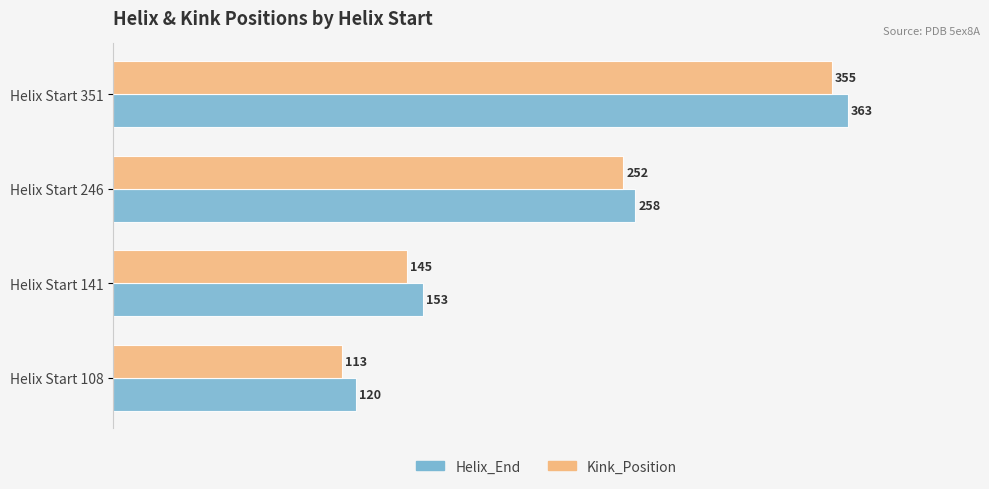

How many series are shown in this chart?

2